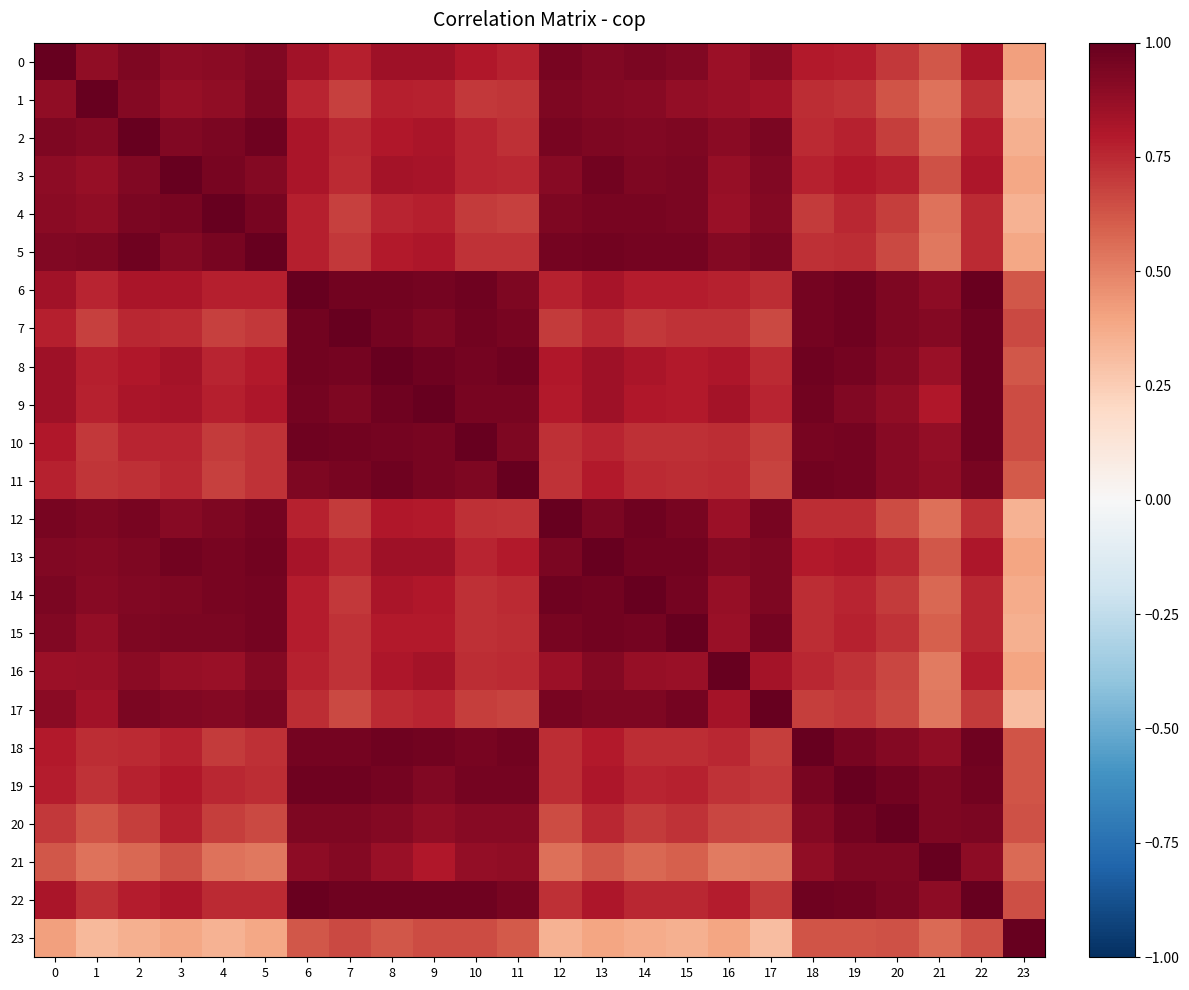

At which category does the chart reach its minimum across all series?

17